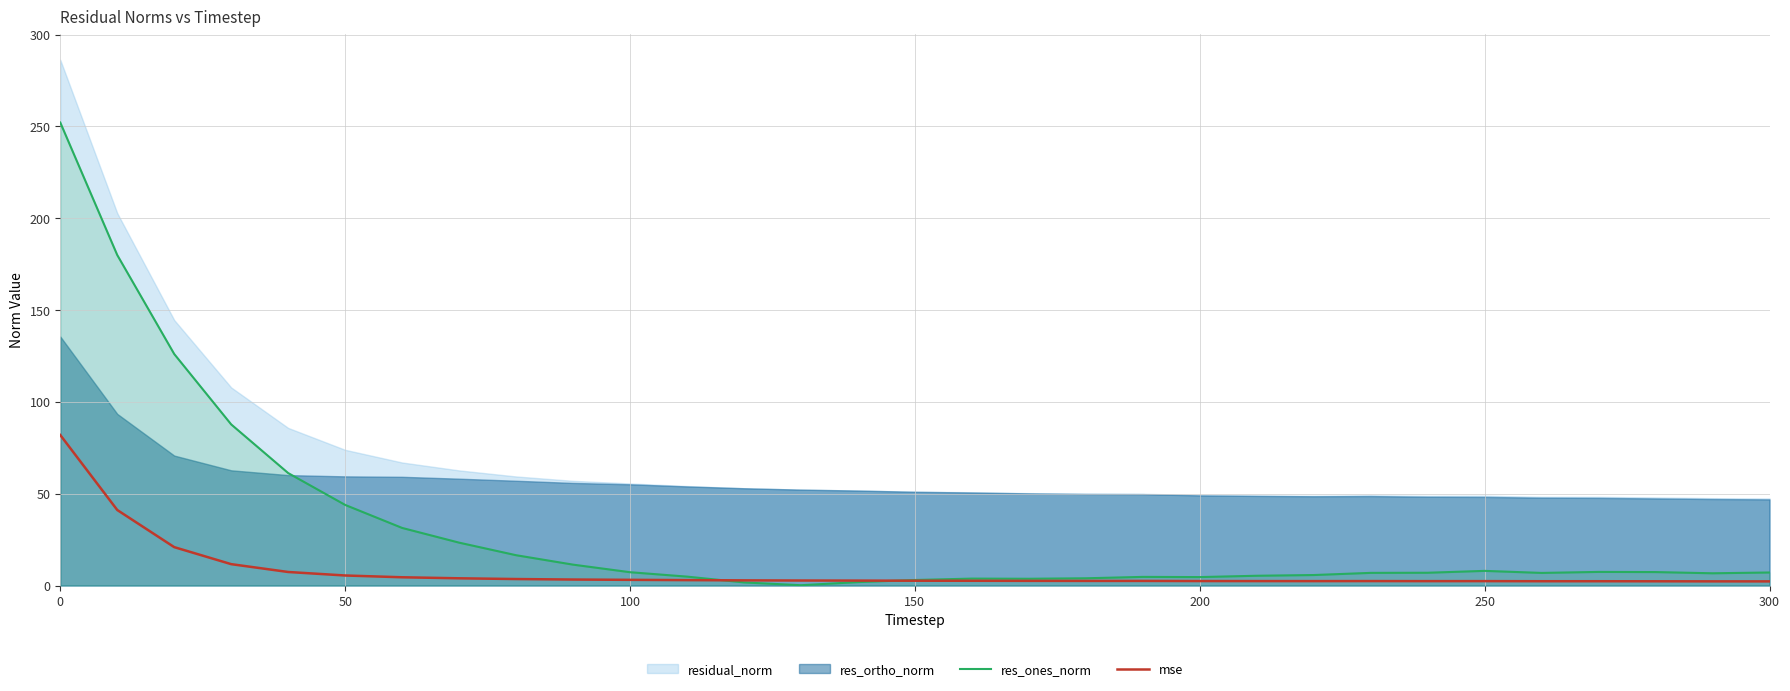

Which series has the largest range (max minus min)?

res_ones_norm